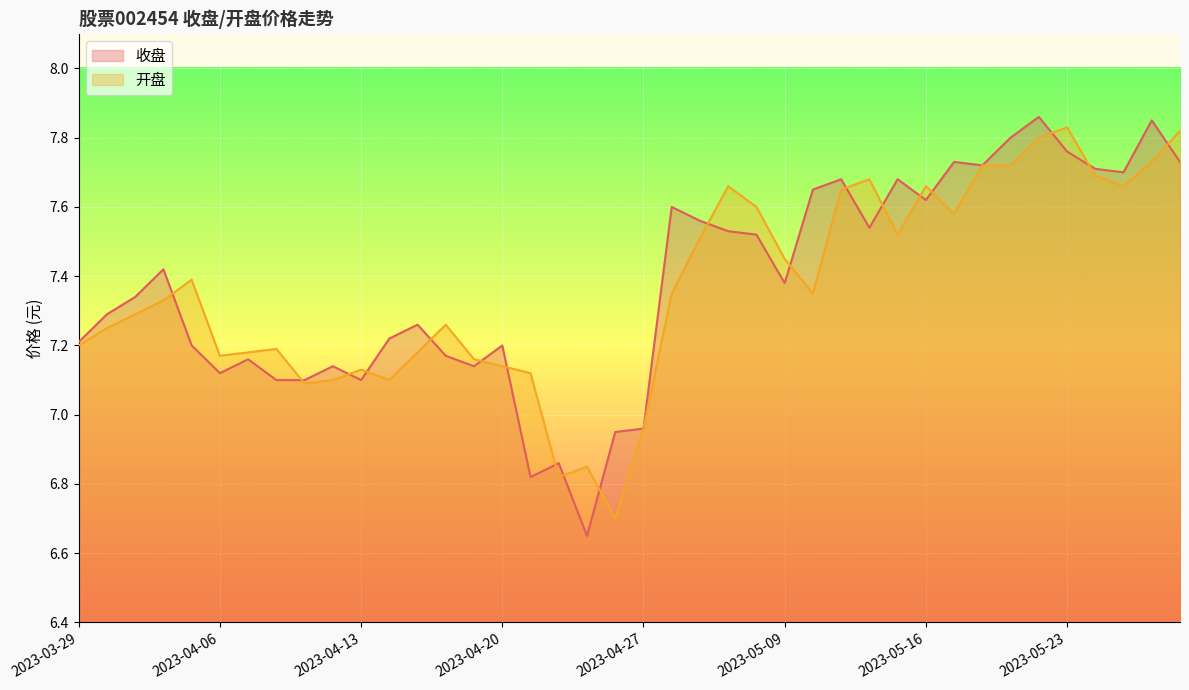

List the series in order of their peak value, lowest first.

开盘, 收盘